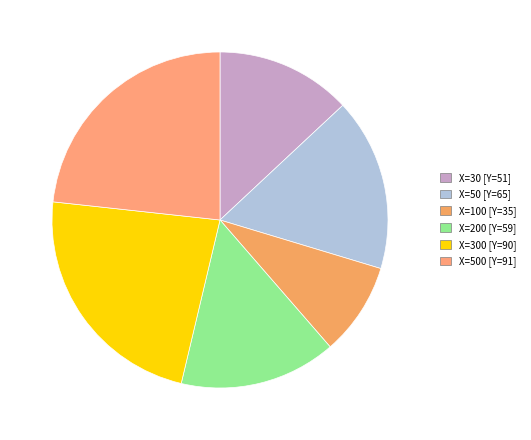

Which category has the biggest portion of the pie?

500